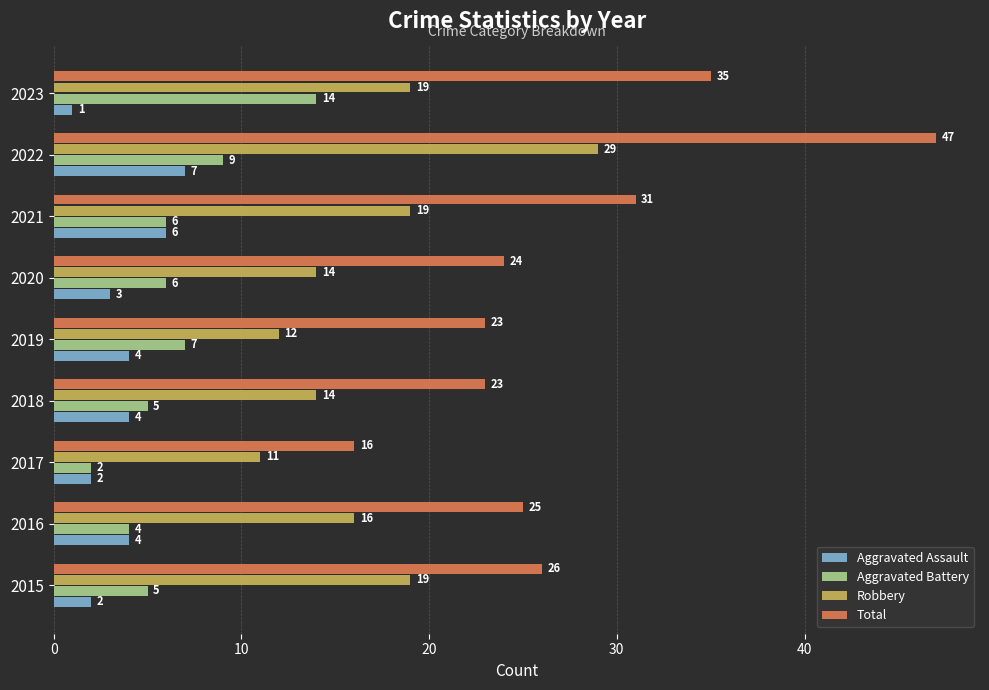

Count the number of categories in the chart.

9